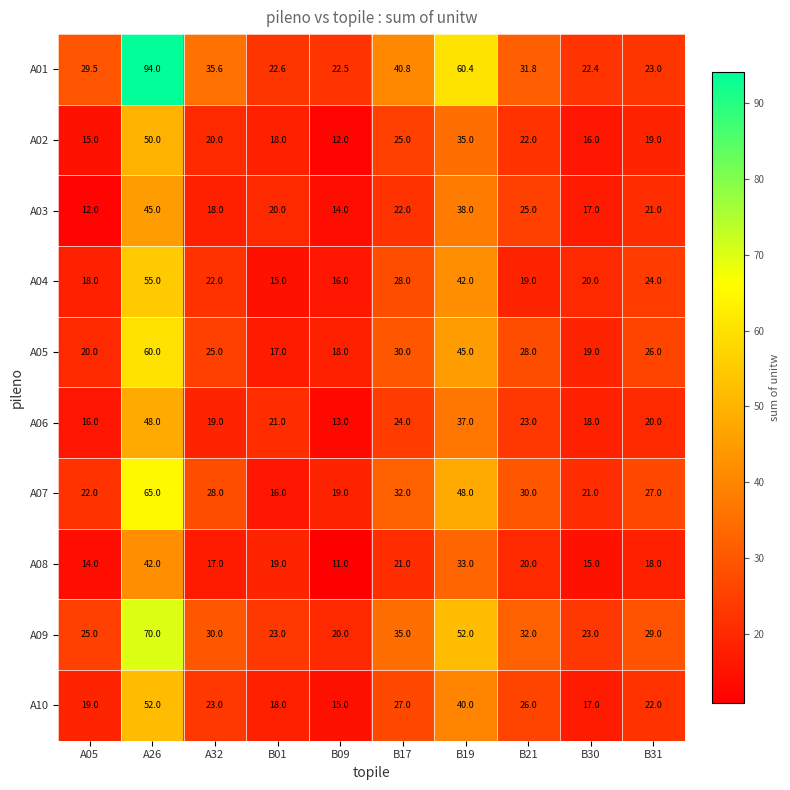

What is the sum of the A09 values at B31 and B30?

52.0